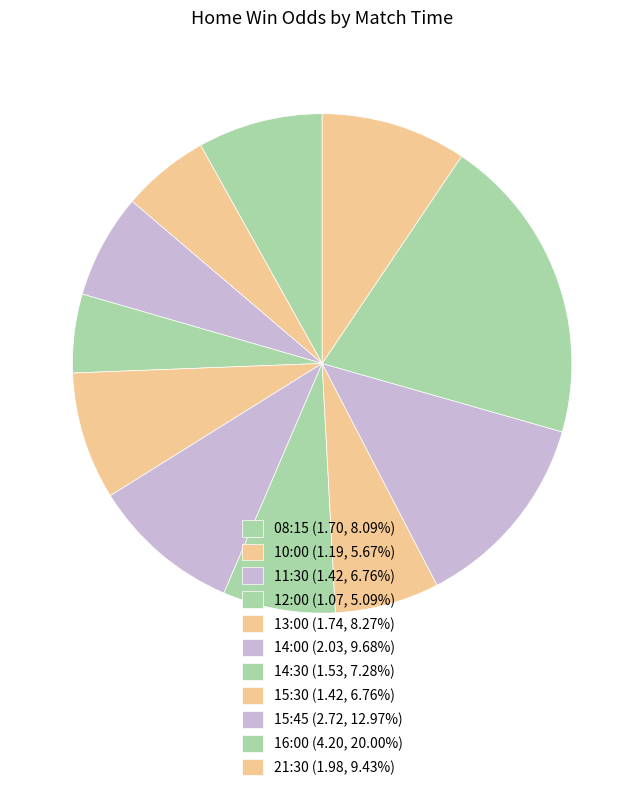

Do 14:30 and 16:00 together represent more than half of the pie?

No